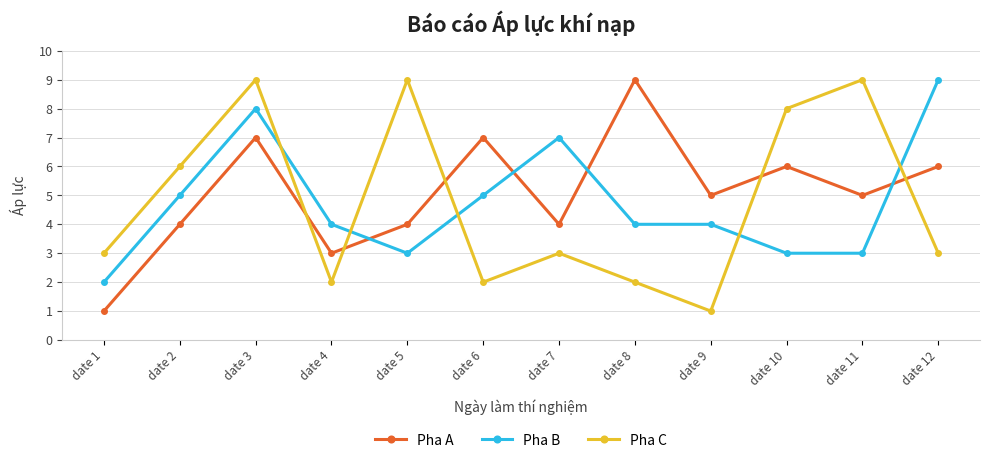

Where is the first local maximum for Pha A?

date 3